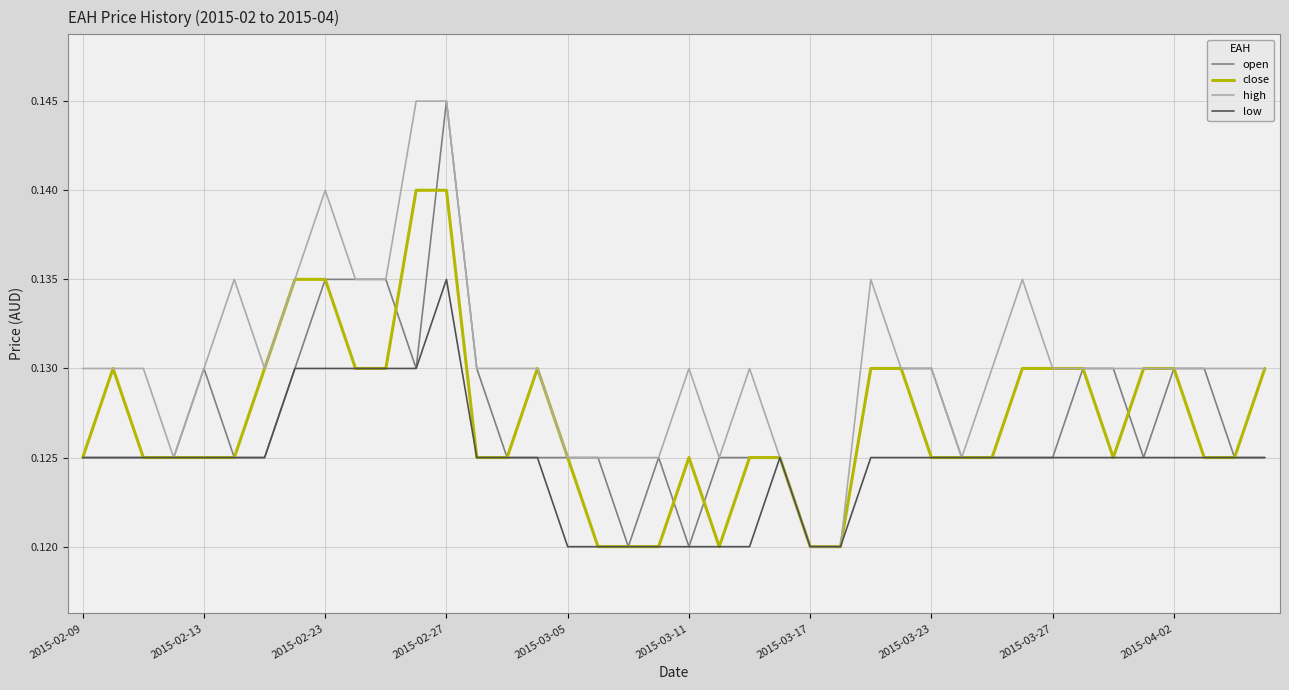

Which series has the largest total across all categories?

high